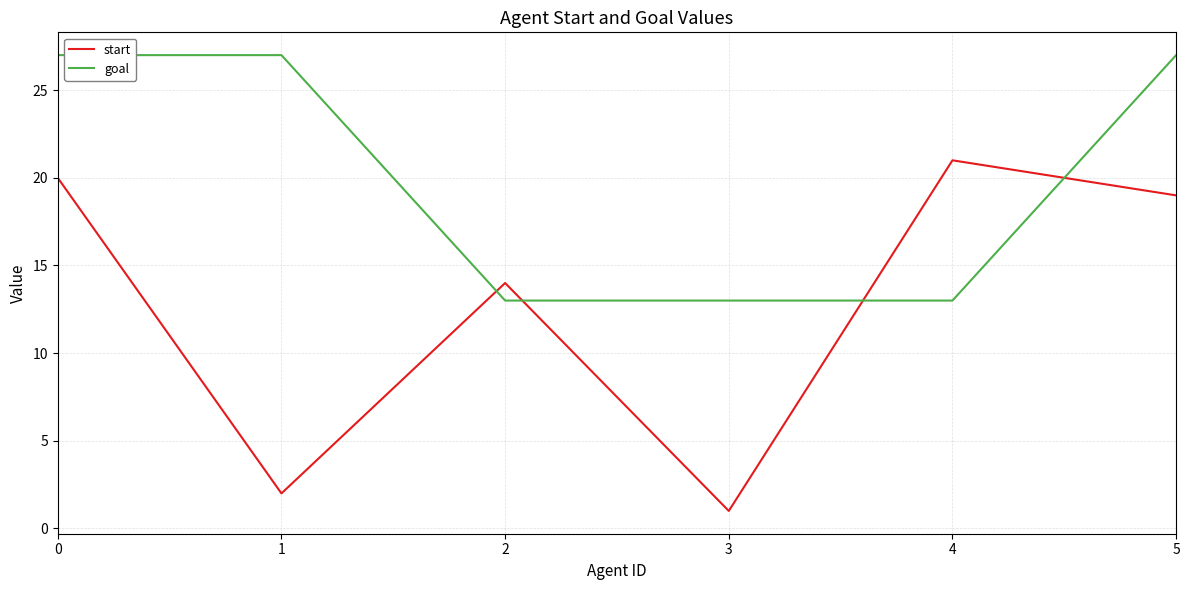

Which series ends up on top after the final intersection of start and goal?

goal